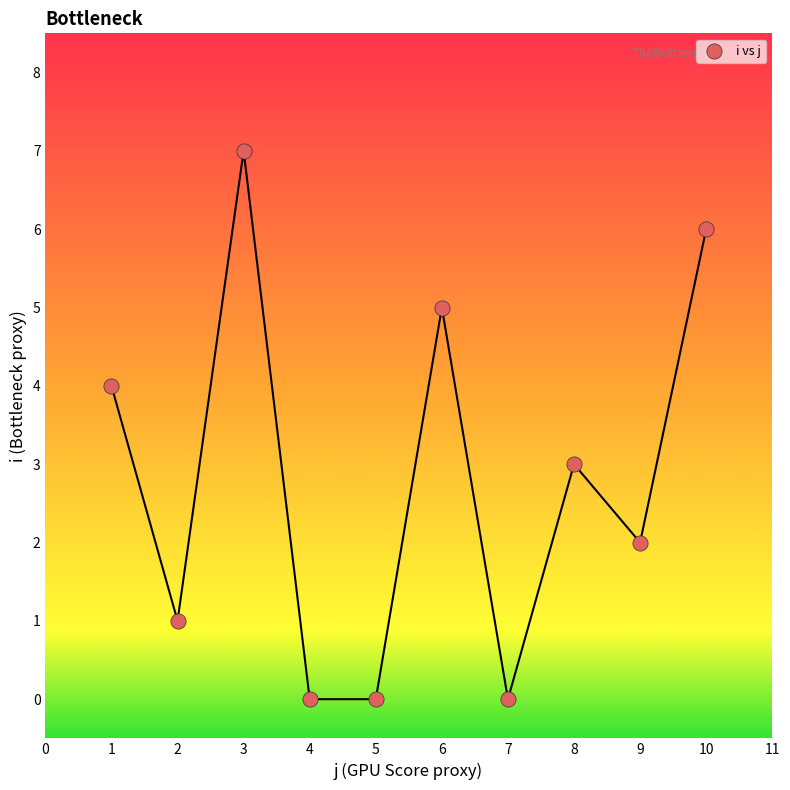

What is the average Y value?

3